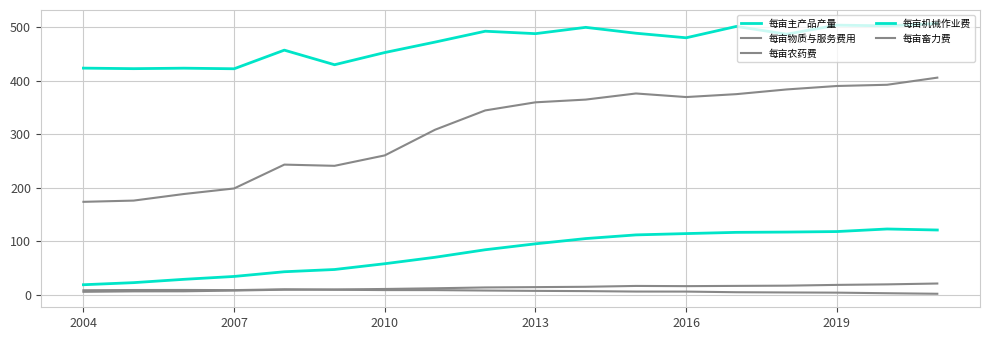

Does the chart display data point markers on the line(s)?

No